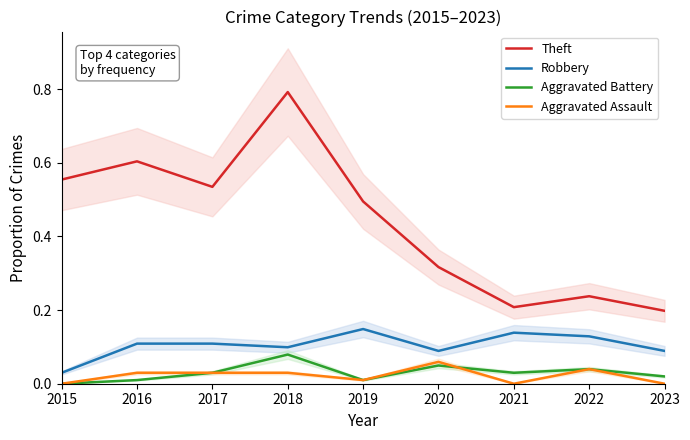

True or false: Robbery and Theft intersect in this chart.

False